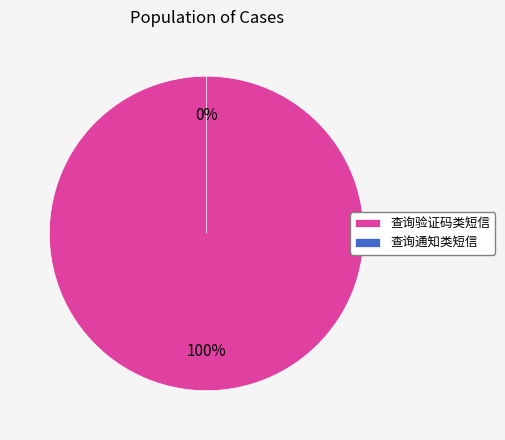

Is the sum of 查询验证码类短信 and 查询通知类短信 greater than half?

Yes